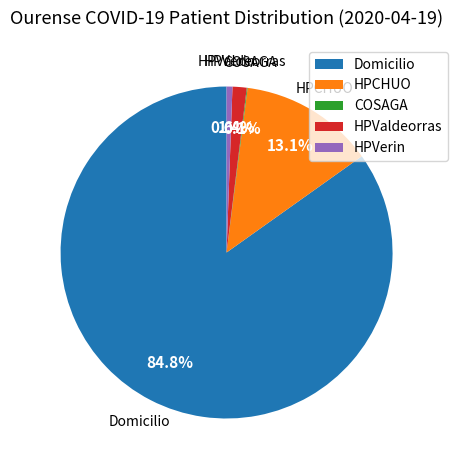

Which slice is the largest?

Domicilio